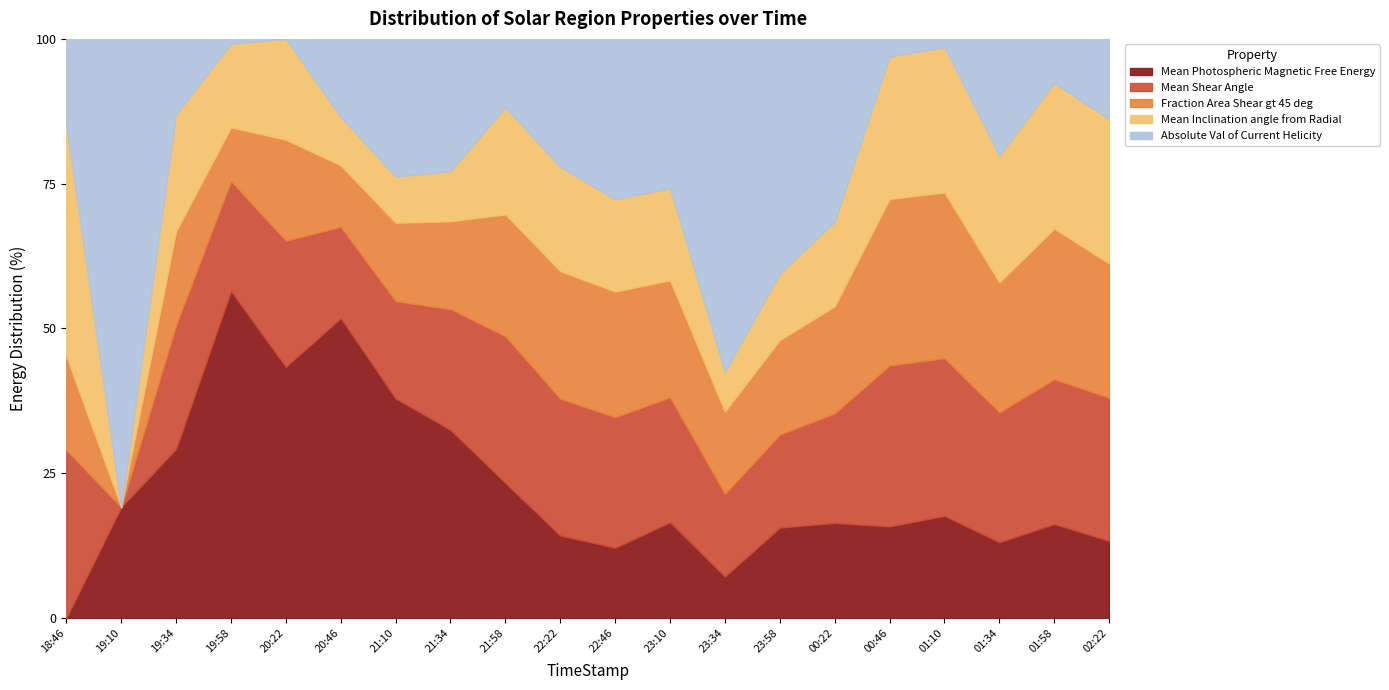

How many lines are shown in the chart?

5